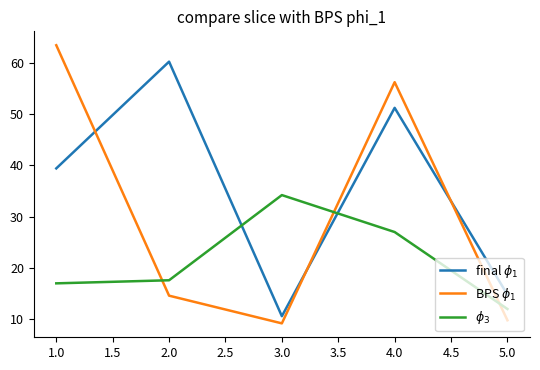

How many distinct data groups are displayed?

3